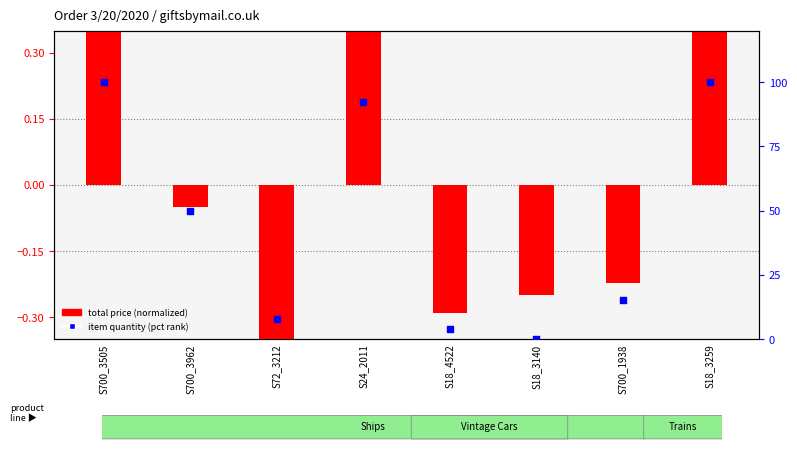

What are all the series names shown in the legend?

total price (normalized), item quantity (pct rank)